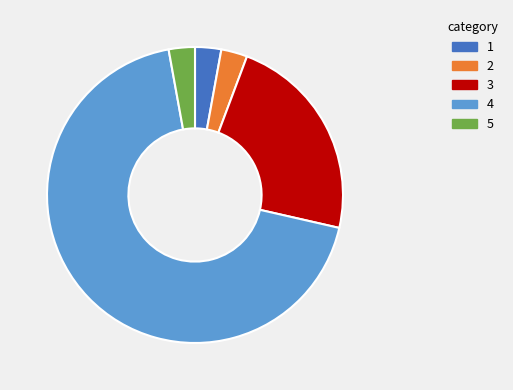

Is there any slice that represents more than half of the pie?

Yes